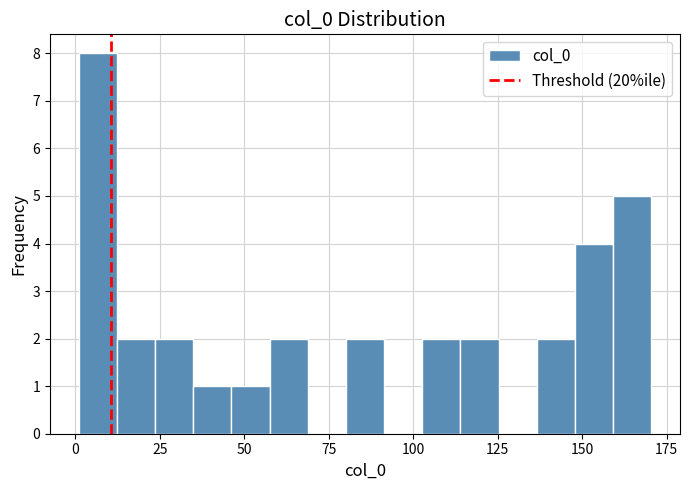

Around what value on the x-axis is the tallest bar? Give the approximate position of its centre, as read against the axis.

5